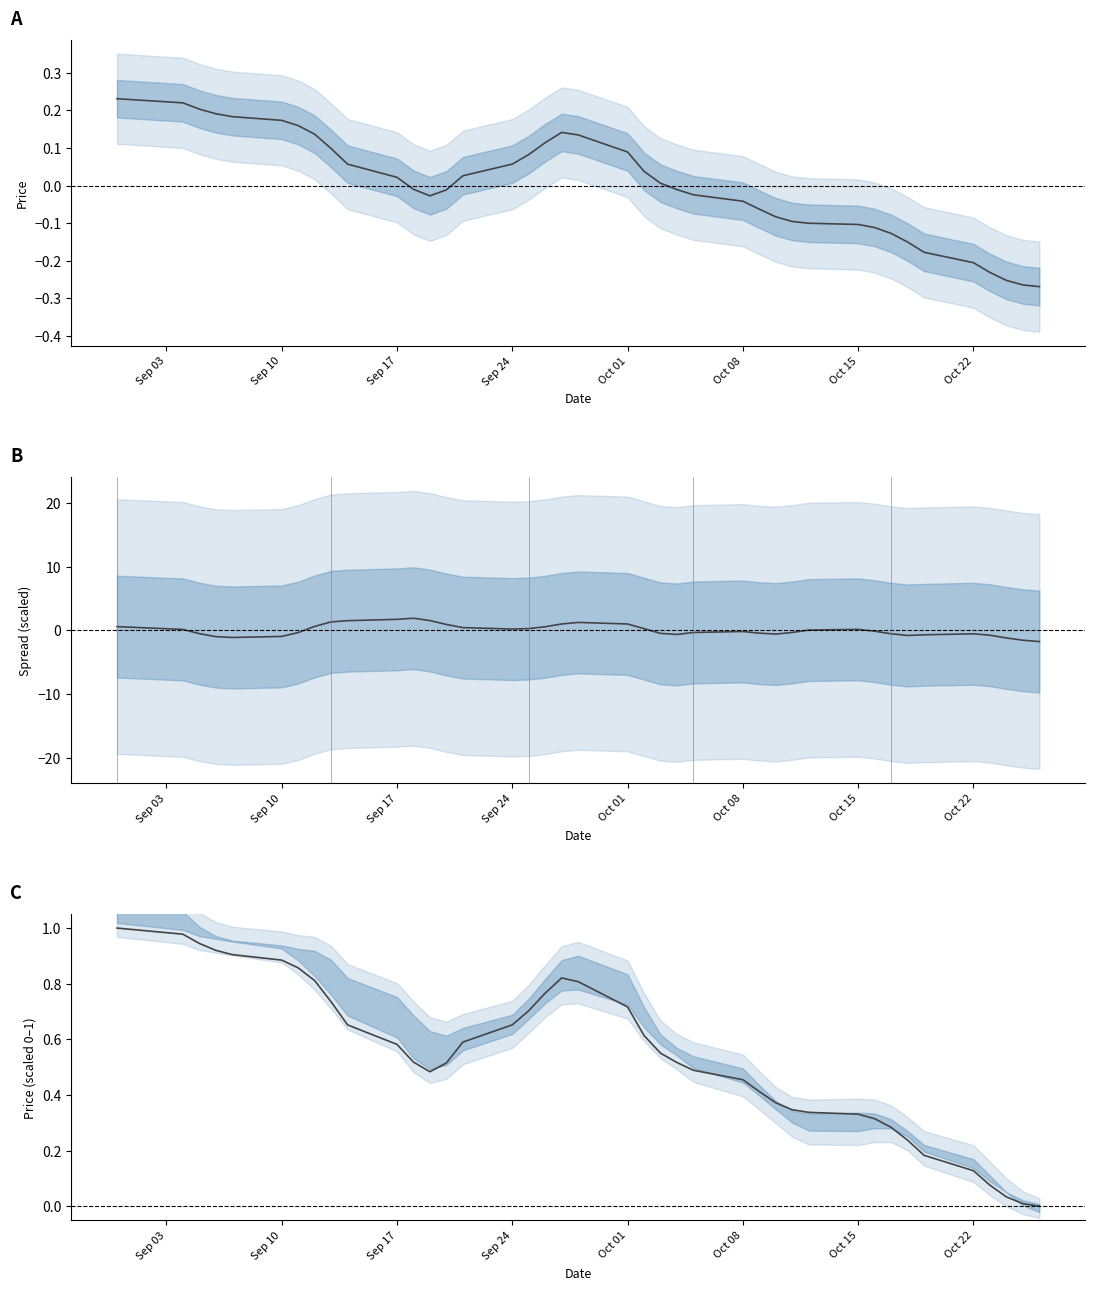

Count the number of data series in this chart.

3